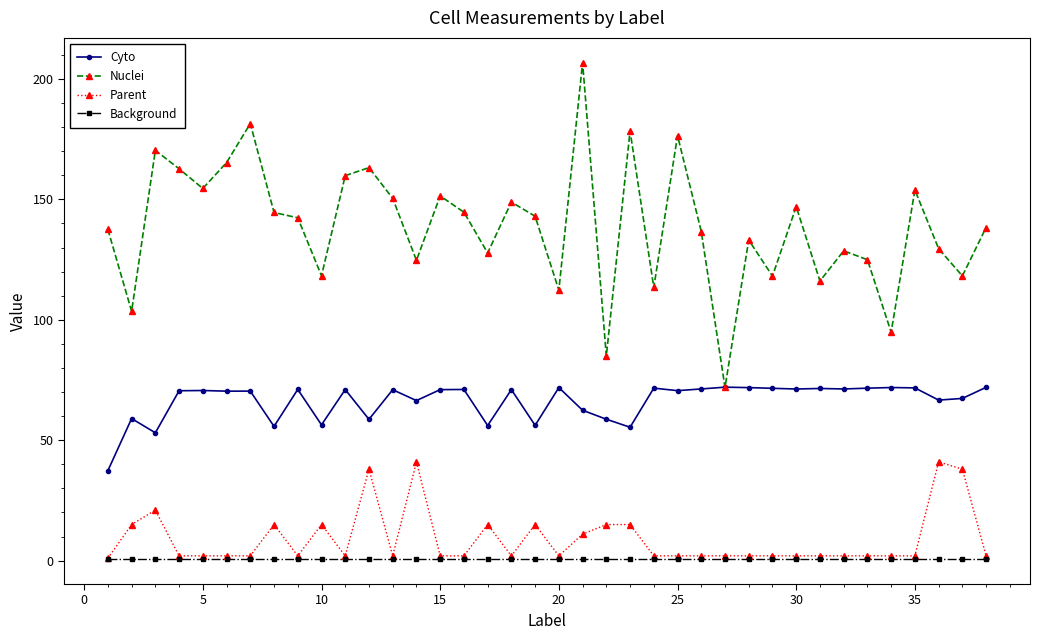

What is the greatest value displayed?

206.7